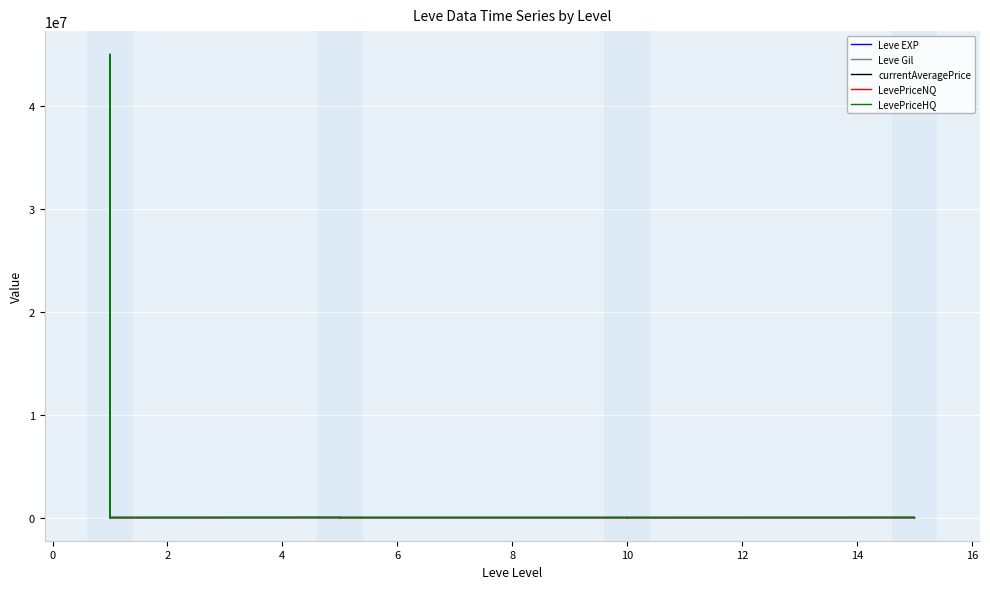

The Leve Gil series shows 112.0 at 8. True or false?

True